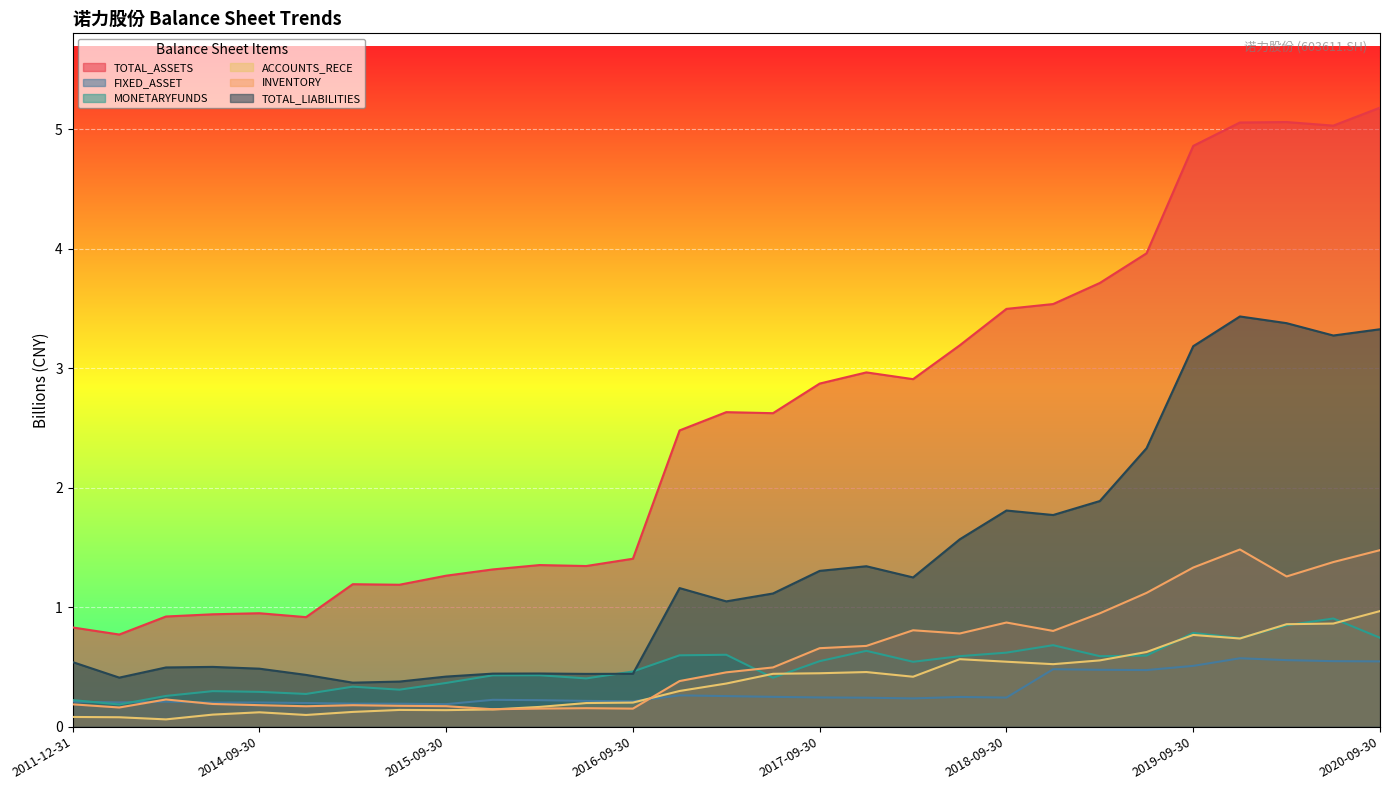

Where is the first local minimum for TOTAL_ASSETS?

2012-12-31